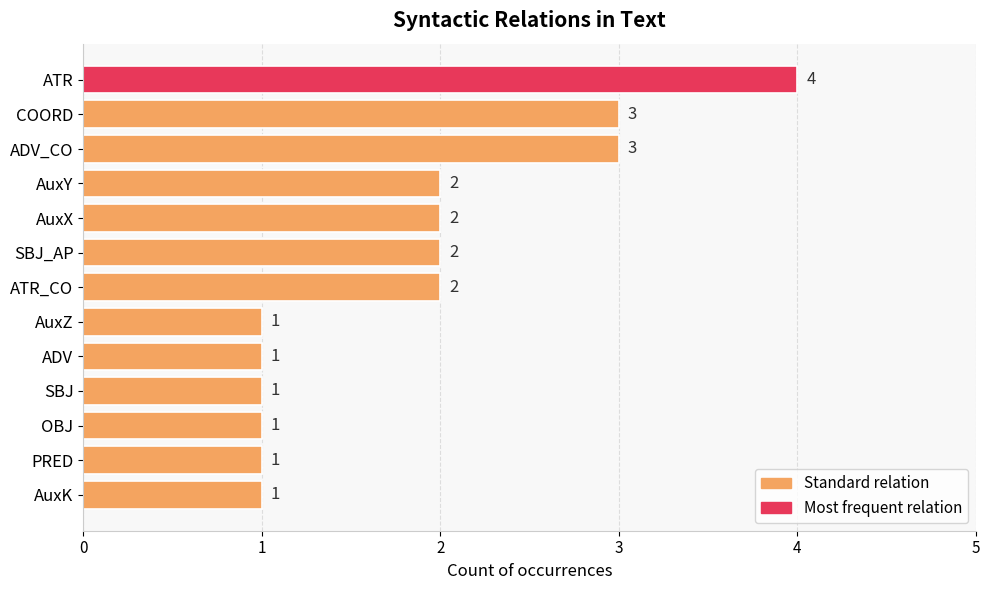

Which has a higher value, ATR or ATR_CO?

ATR